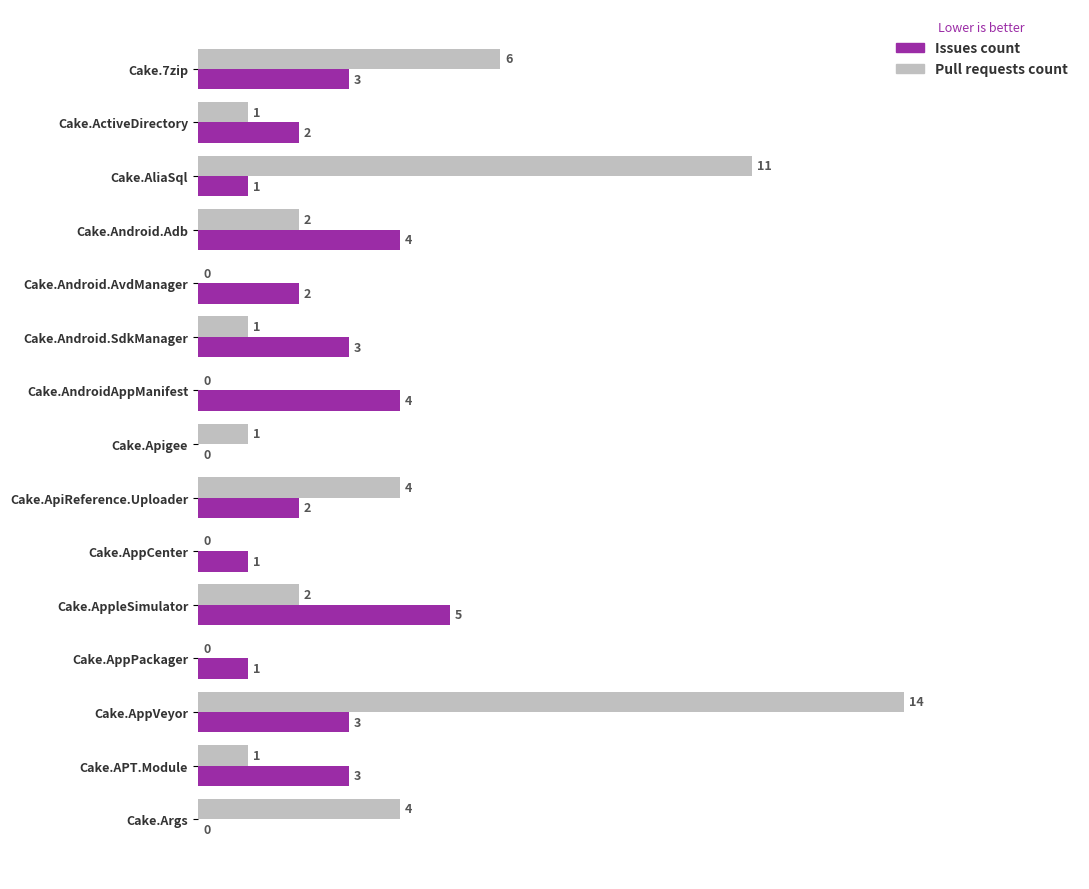

What is the total value across all series at Cake.Args?

4